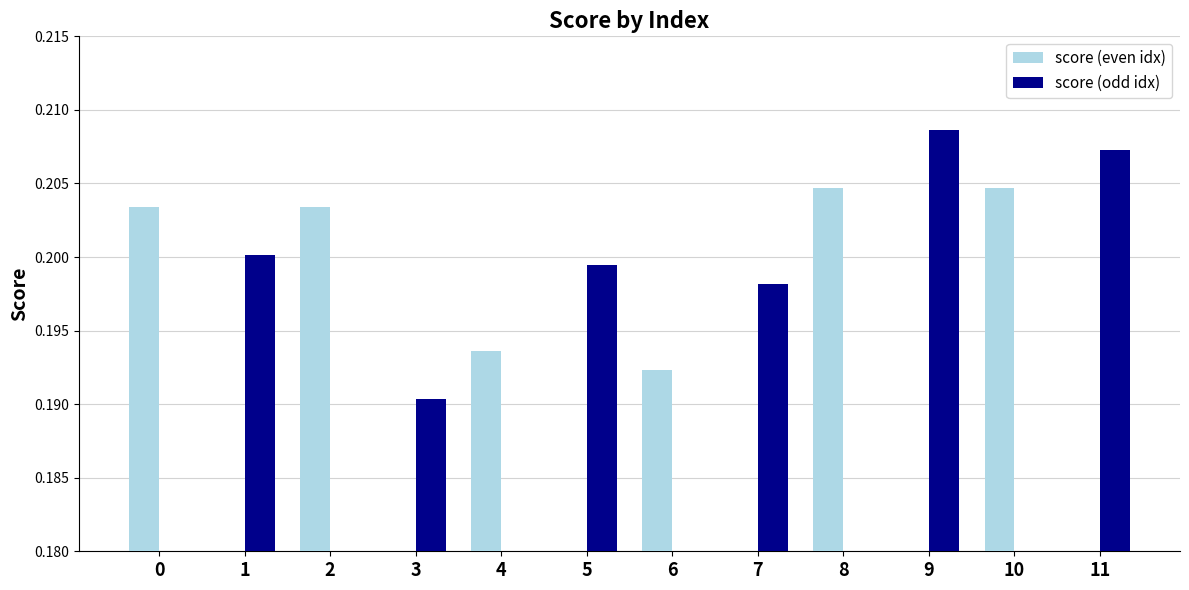

Reading right to left, transcribe all the data shown in this chart.

score (even idx): 0.0	0.2	0.0	0.2	0.0	0.2	0.0	0.2	0.0	0.2	0.0	0.2
score (odd idx): 0.2	0.0	0.2	0.0	0.2	0.0	0.2	0.0	0.2	0.0	0.2	0.0